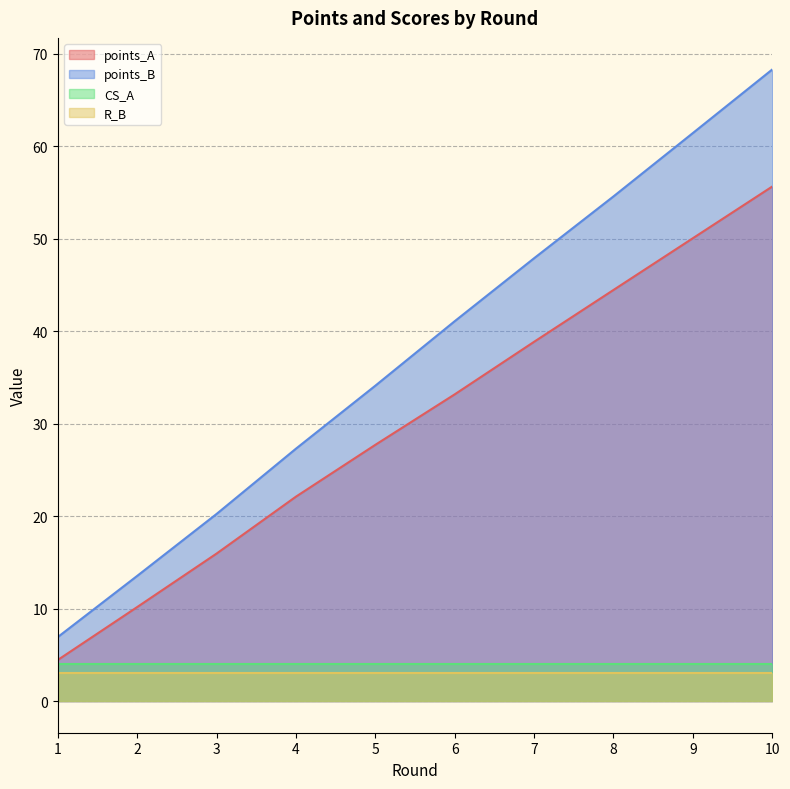

How many distinct data groups are displayed?

4